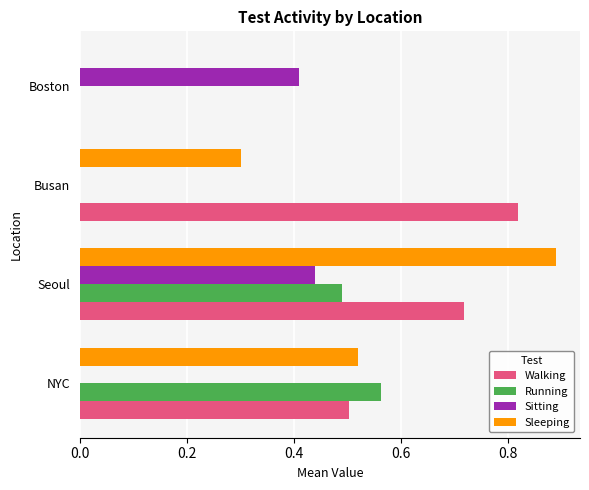

What is the sum of all Sleeping values?

1.7